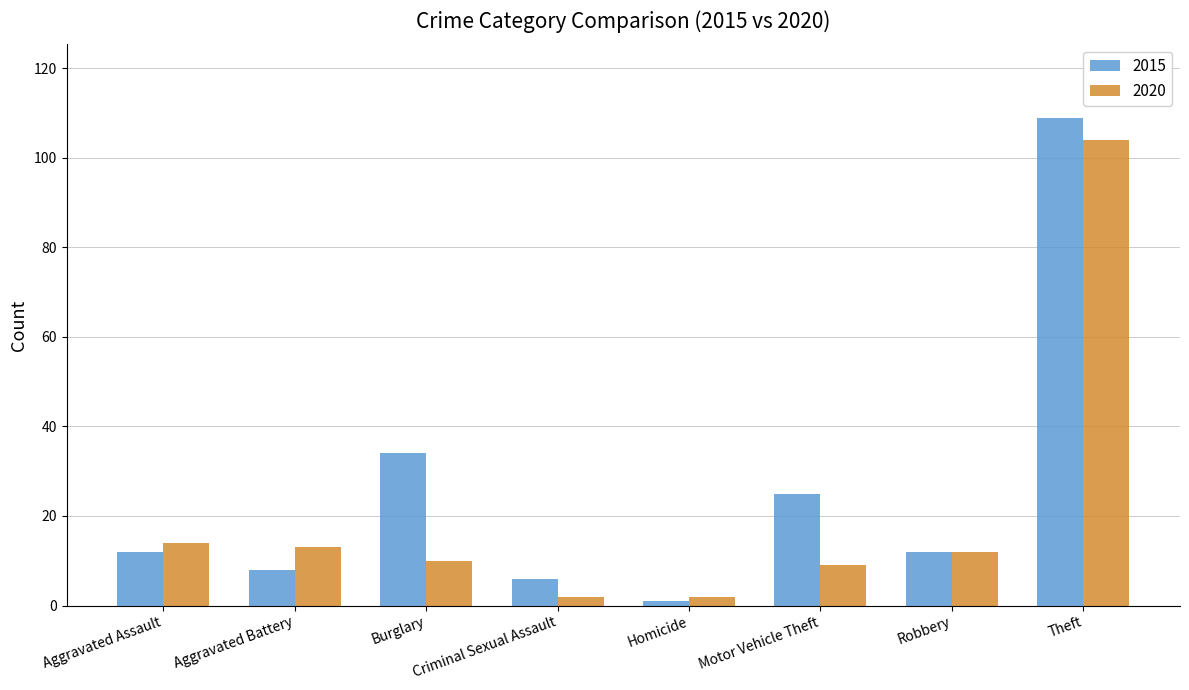

Reading left to right, what are all the values shown in this chart?

2015: Aggravated Assault=12	Aggravated Battery=8	Burglary=34	Criminal Sexual Assault=6	Homicide=1	Motor Vehicle Theft=25	Robbery=12	Theft=109
2020: Aggravated Assault=14	Aggravated Battery=13	Burglary=10	Criminal Sexual Assault=2	Homicide=2	Motor Vehicle Theft=9	Robbery=12	Theft=104